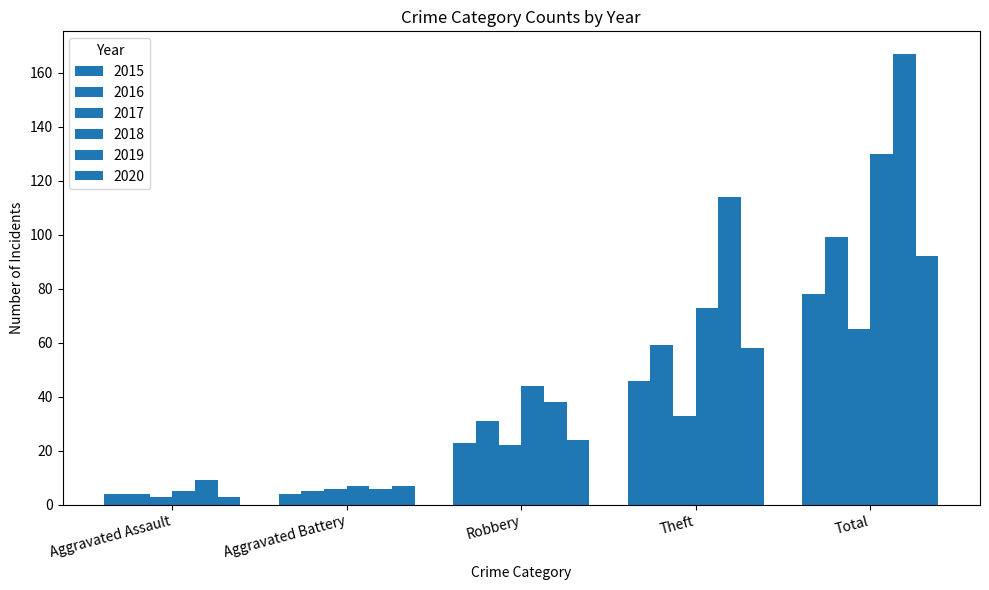

What position from the right is Total?

1